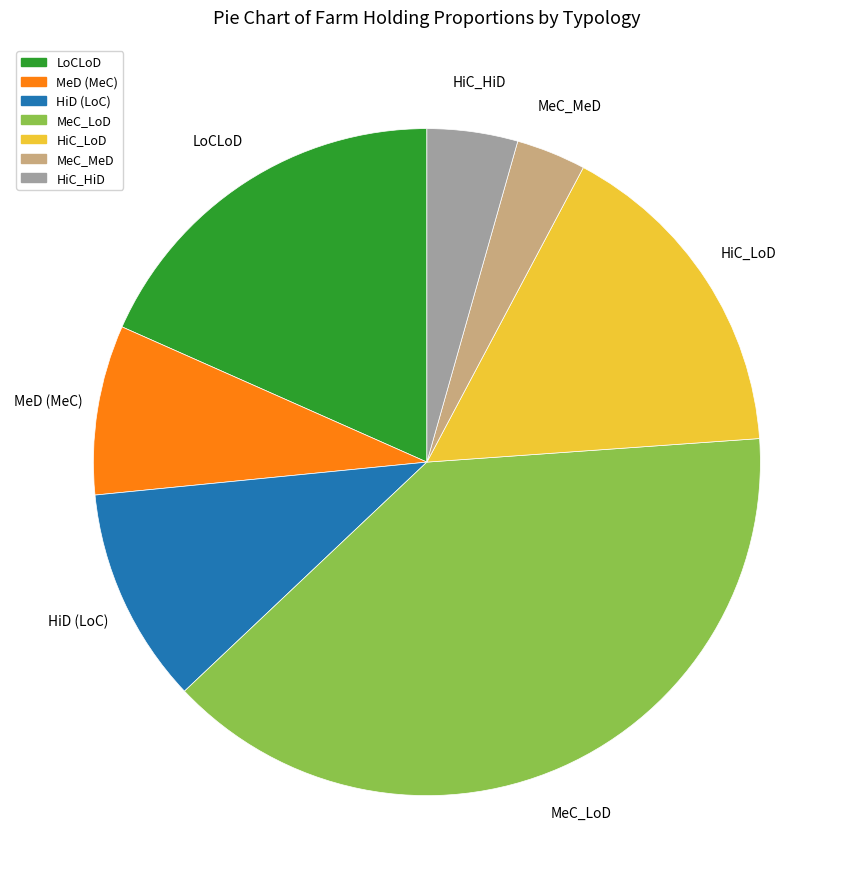

Which category has the biggest portion of the pie?

MeC_LoD